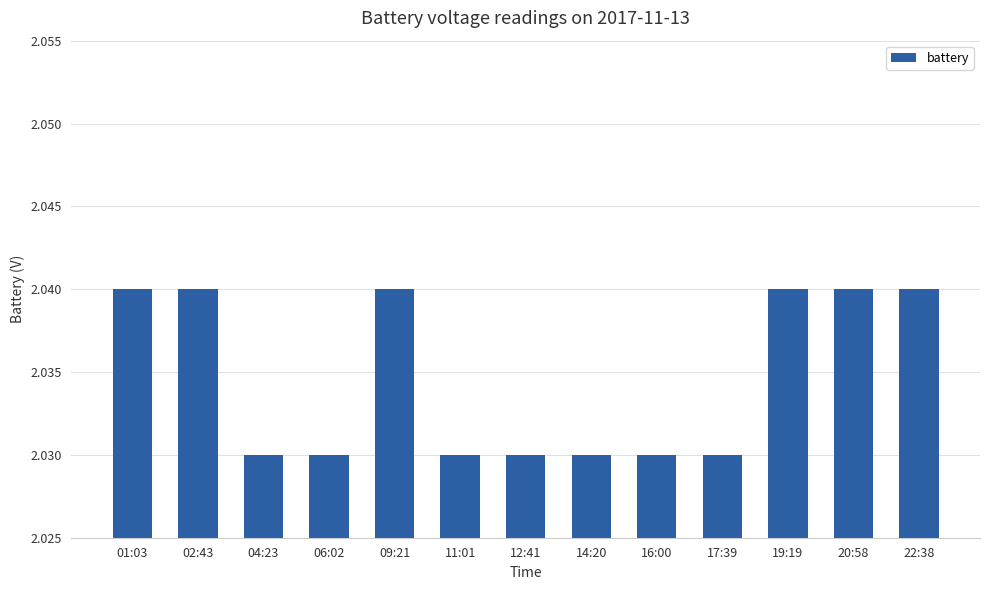

True or false: the data shows 0.9 at 06:02.

False